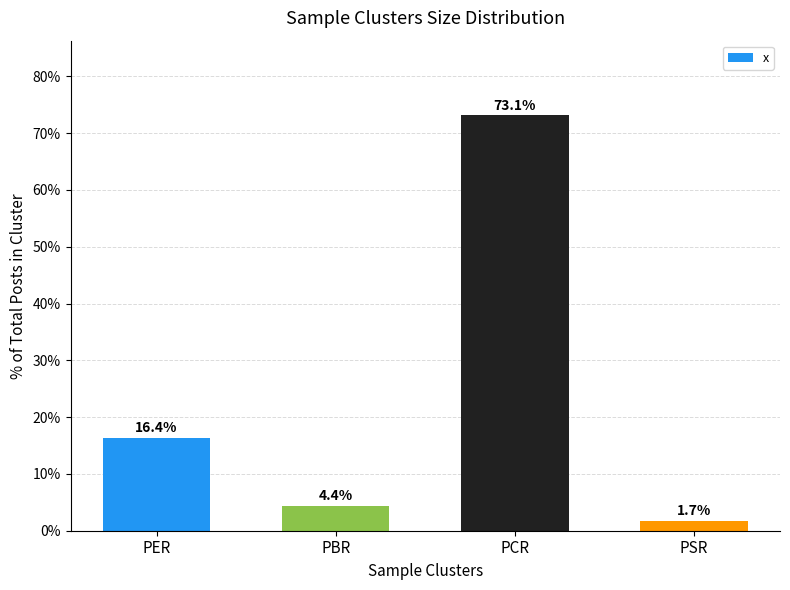

What position from the right is PER?

4